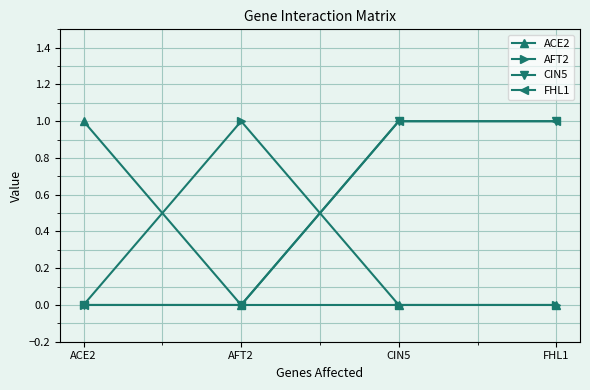

What is the label of the 3rd point from the right?

AFT2